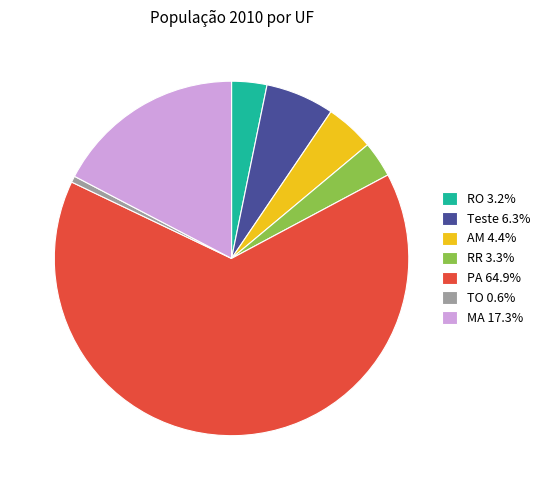

Does any single category account for the majority?

Yes